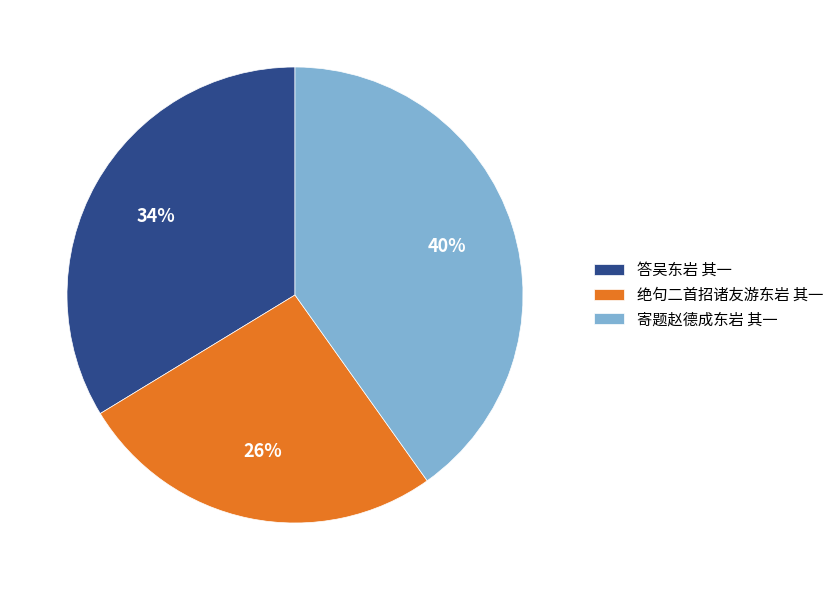

To the nearest percent, what is the combined percentage of 寄题赵德成东岩 其一 and 答吴东岩 其一?

74%